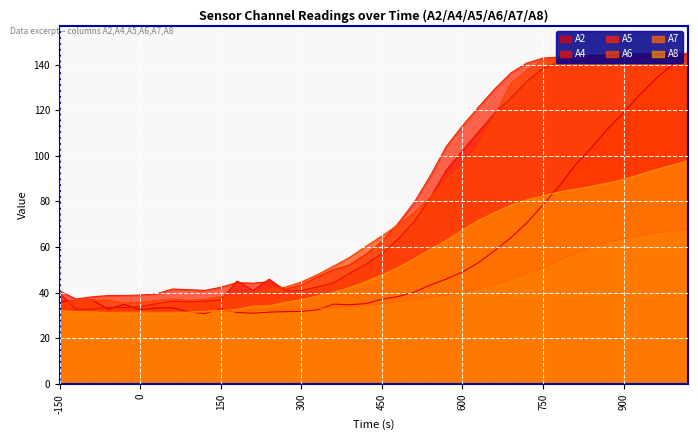

What is the smallest value displayed?

30.9